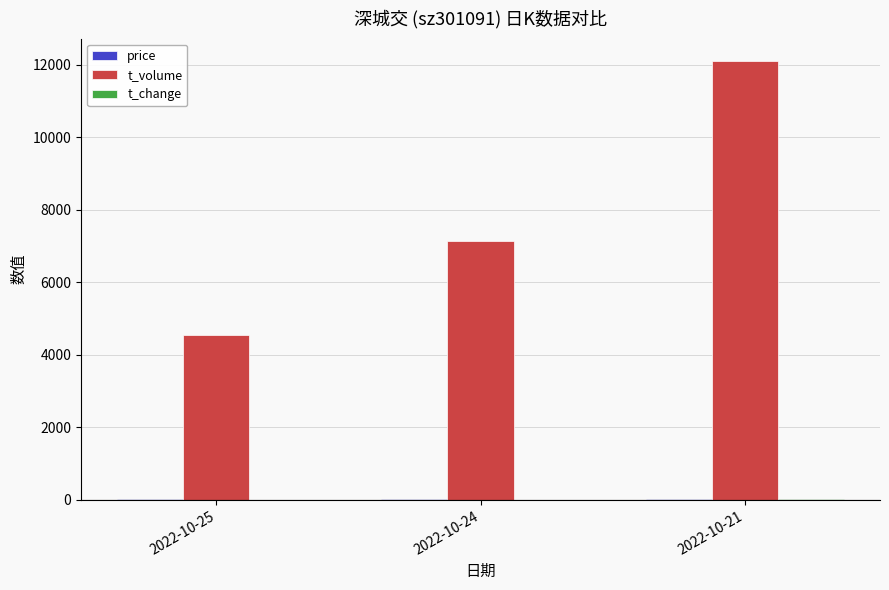

Count the number of data series in this chart.

3